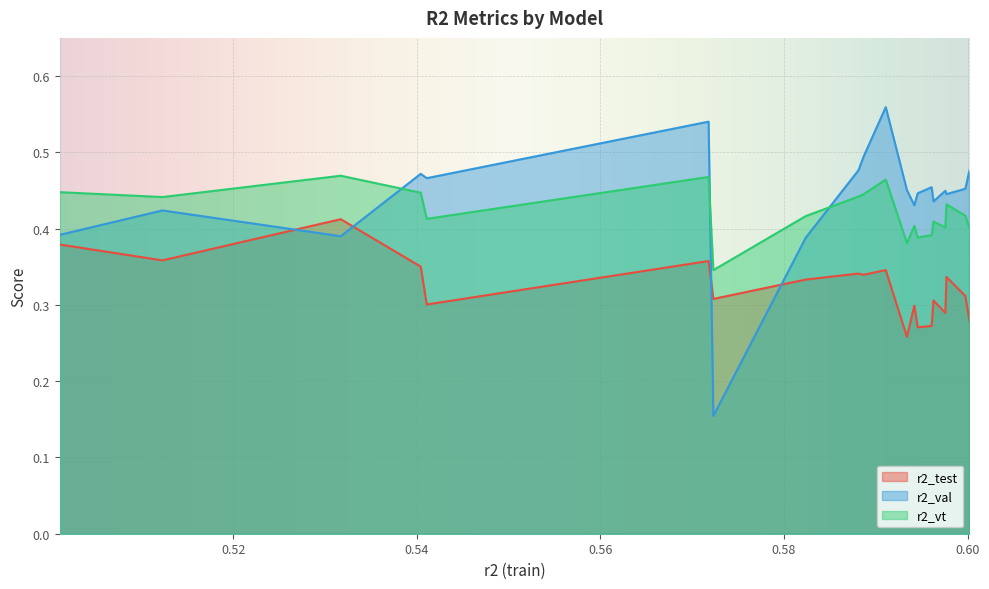

How many times do r2_vt and r2_val cross each other?

3